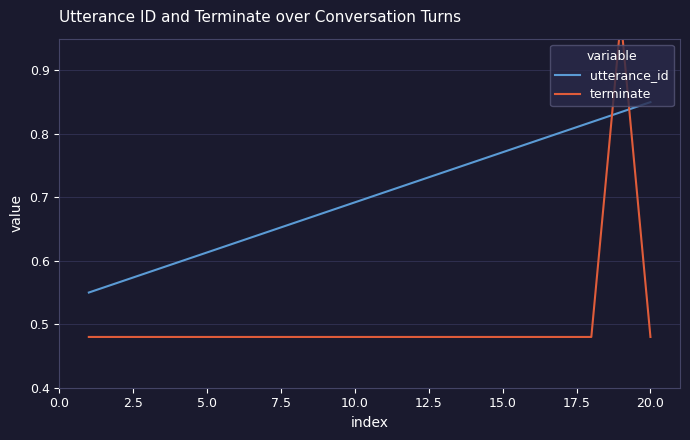

How many distinct data groups are displayed?

2